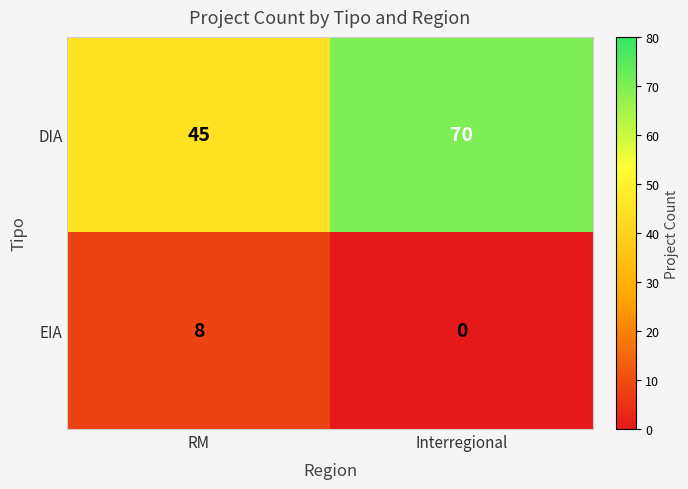

What is the sum of all EIA values?

8